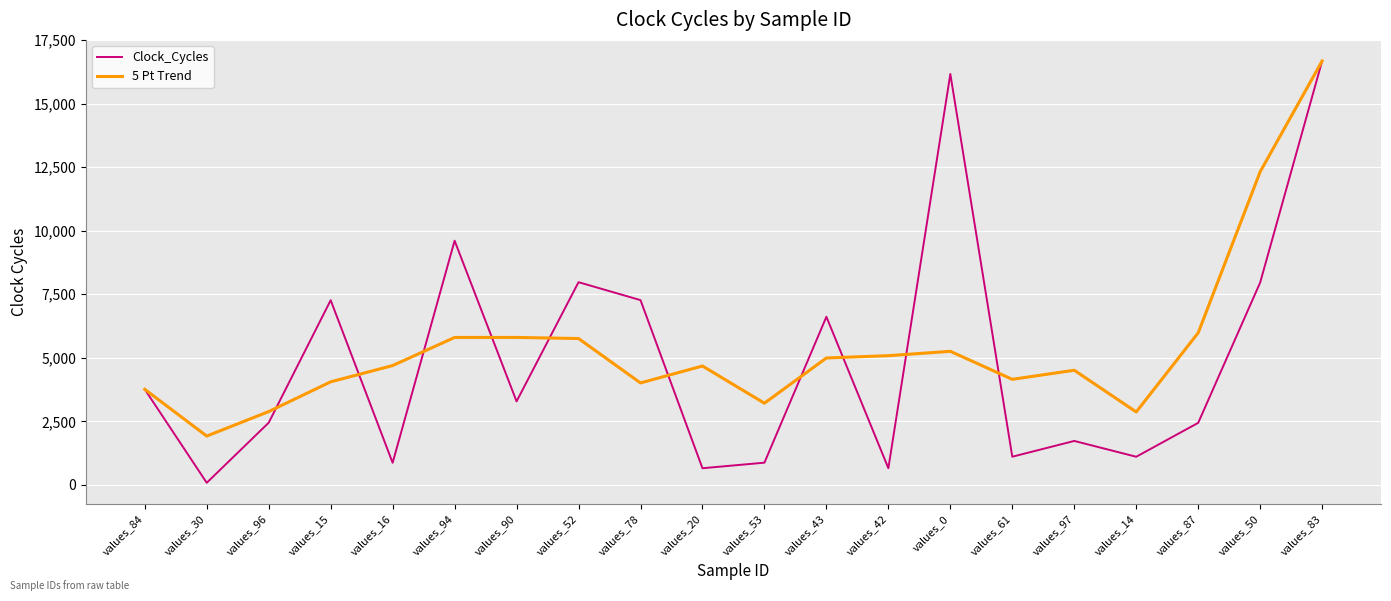

What are all the series names shown in the legend?

Clock_Cycles, 5 Pt Trend